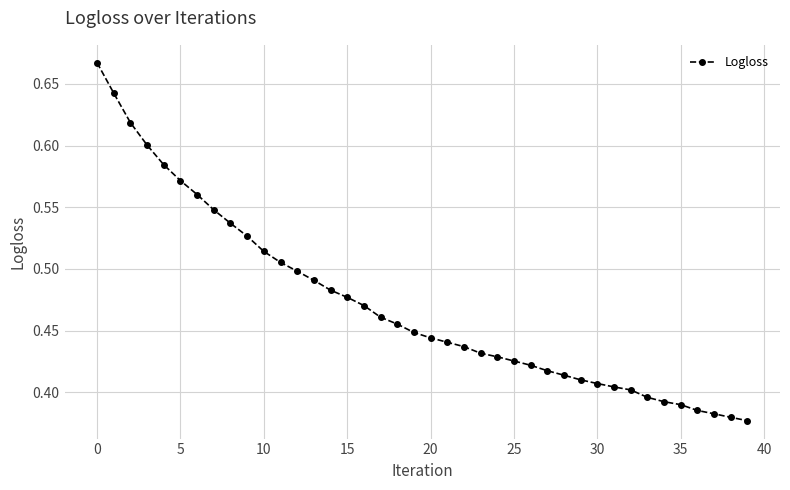

What is the difference between the maximum and minimum values?

0.3